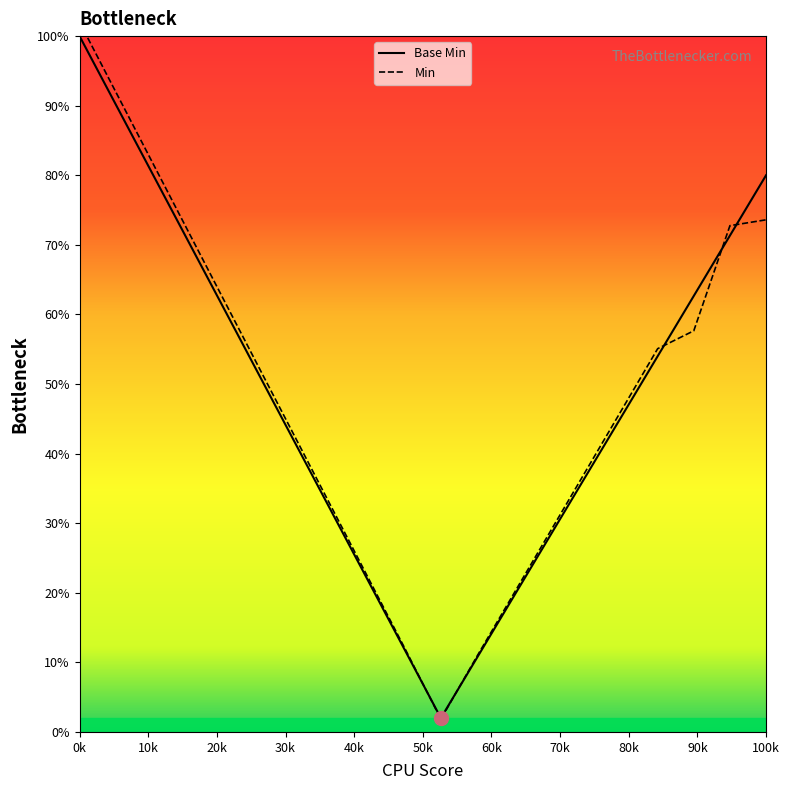

What is the maximum value for Base Min?

100.0